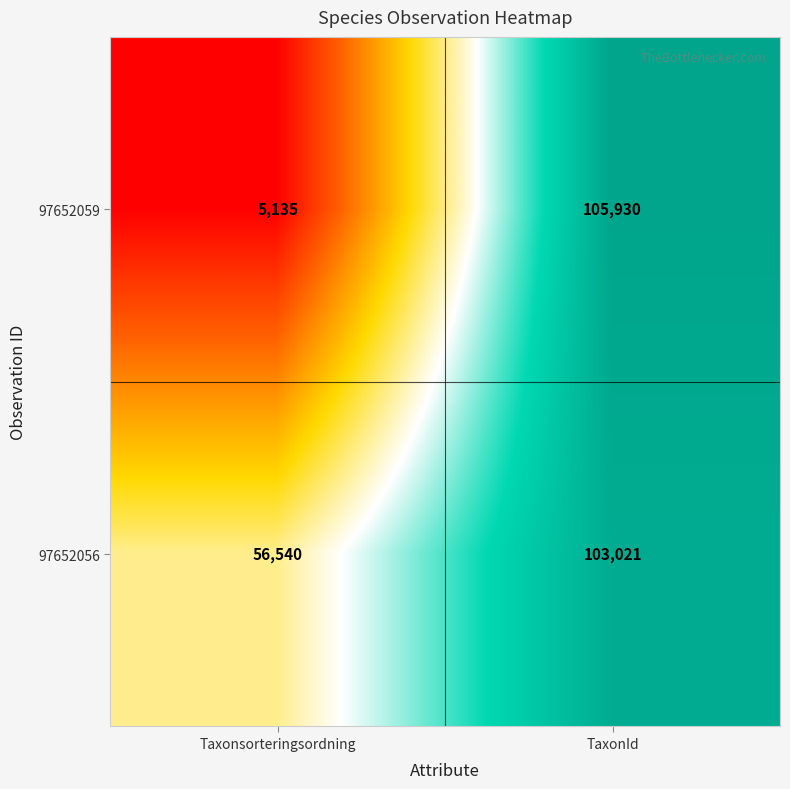

What is the sum of all 97652059 values?

111065